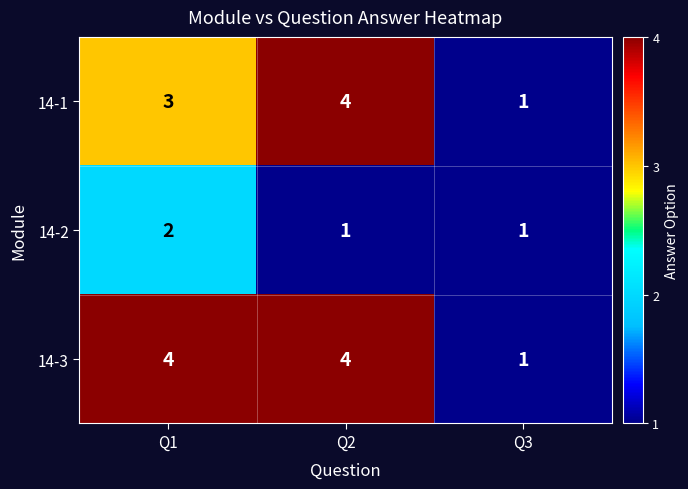

At which label does 14-1 reach its minimum?

Q3